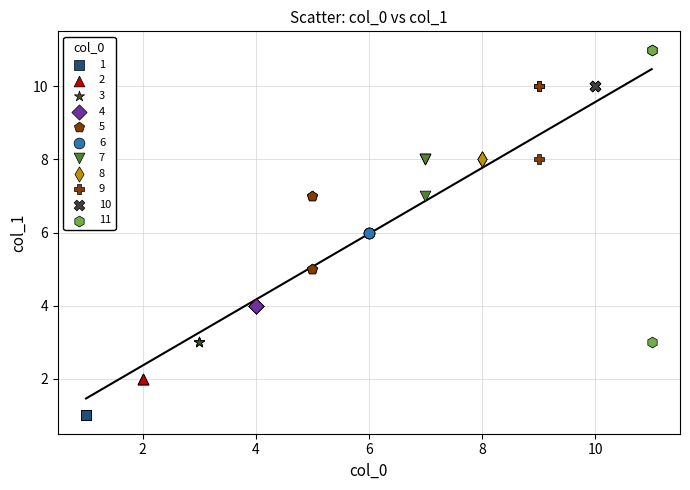

Which series contains the highest Y value?

11